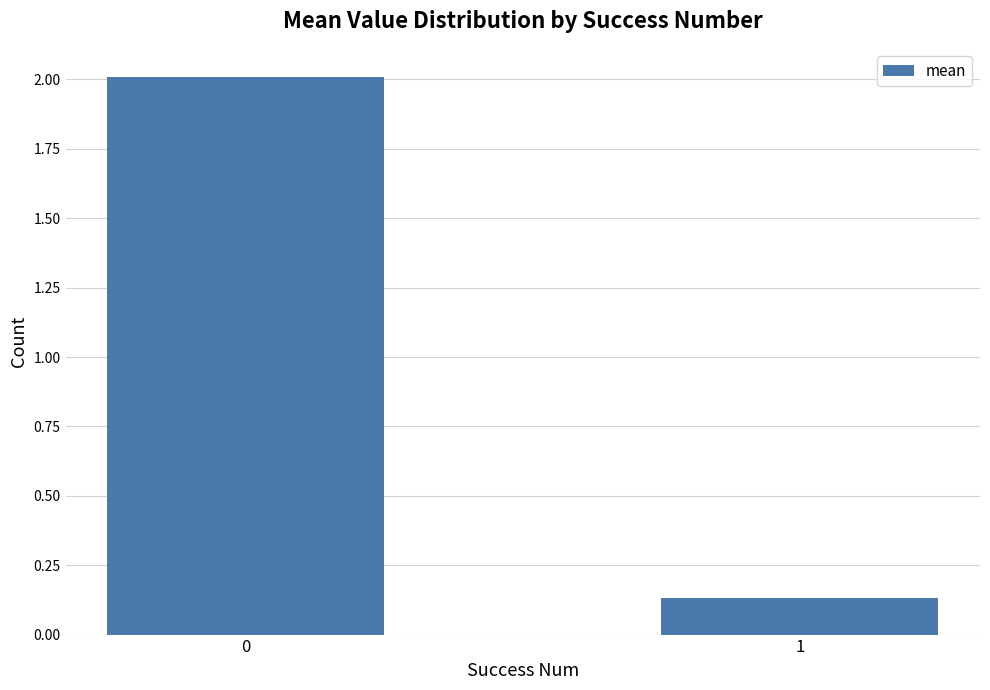

What is the change in value from 0 to 1?

-1.9